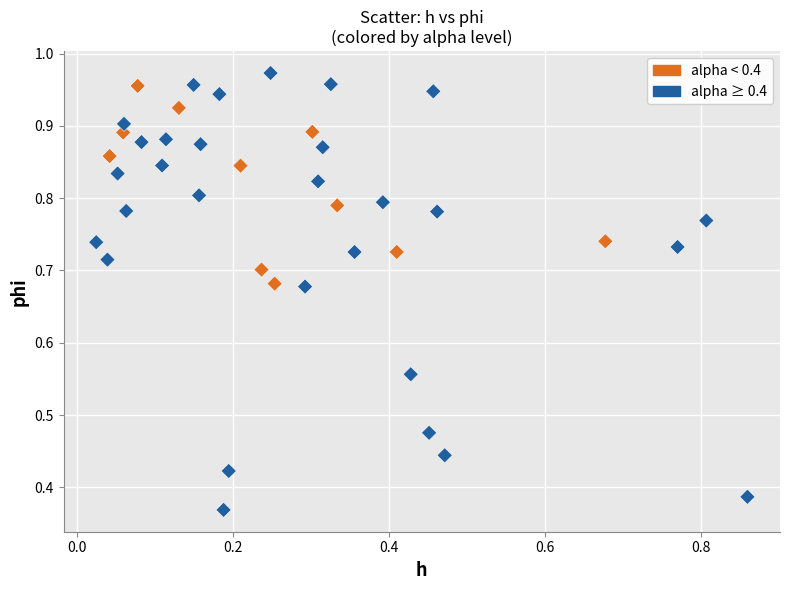

How many data points are displayed?

40